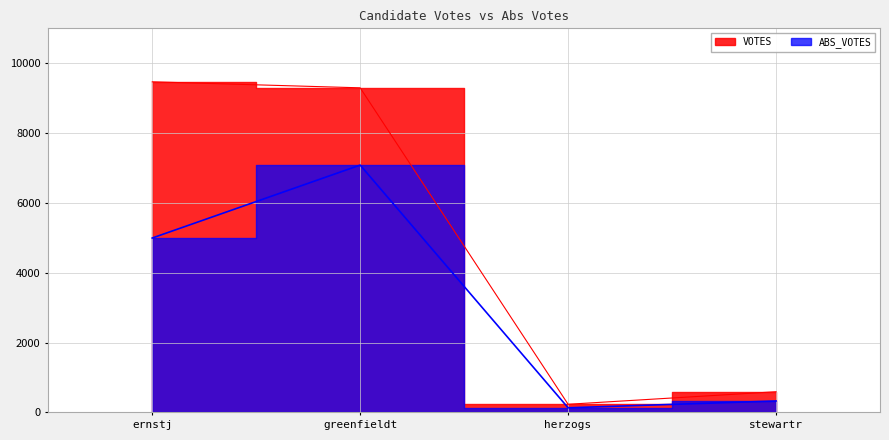

Is it true that VOTES equals 9296 at greenfieldt?

True